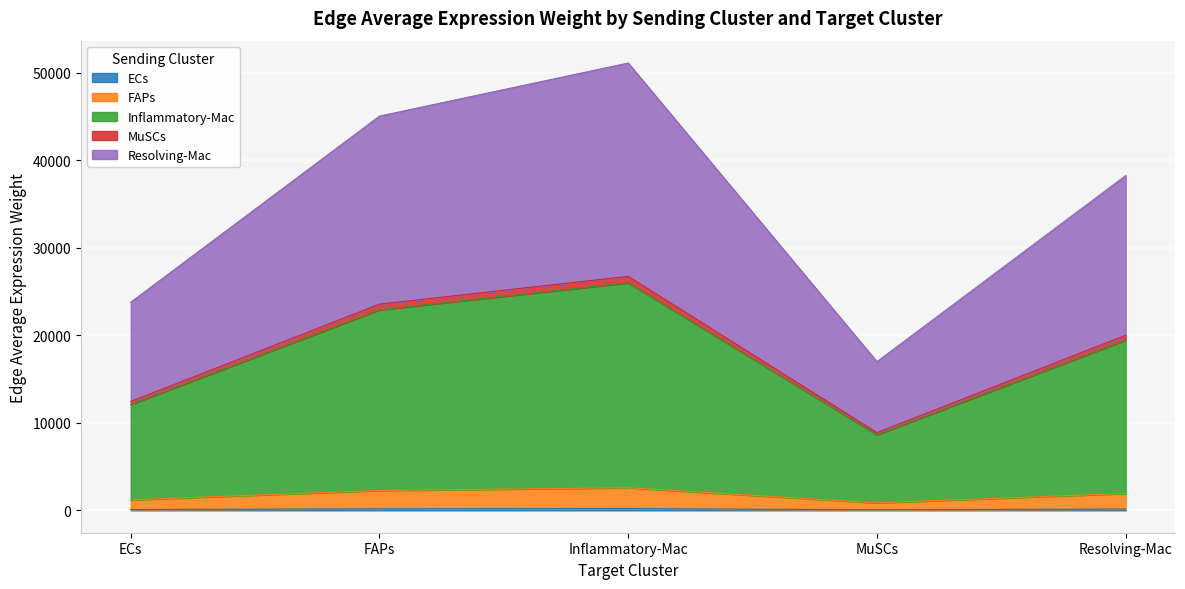

How many lines are shown in the chart?

5